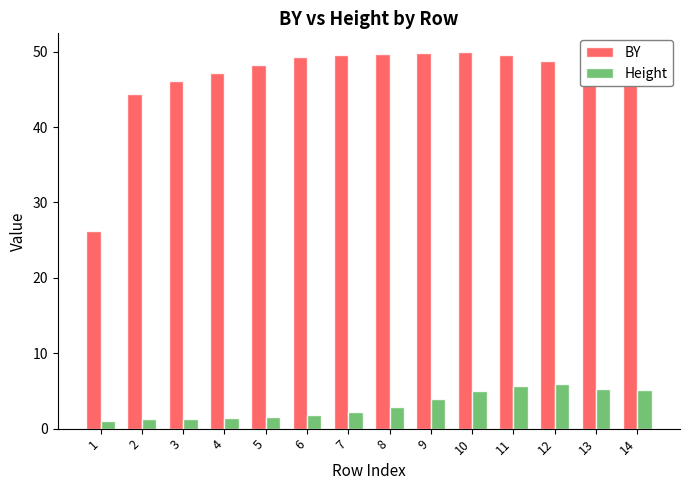

How many distinct data groups are displayed?

2